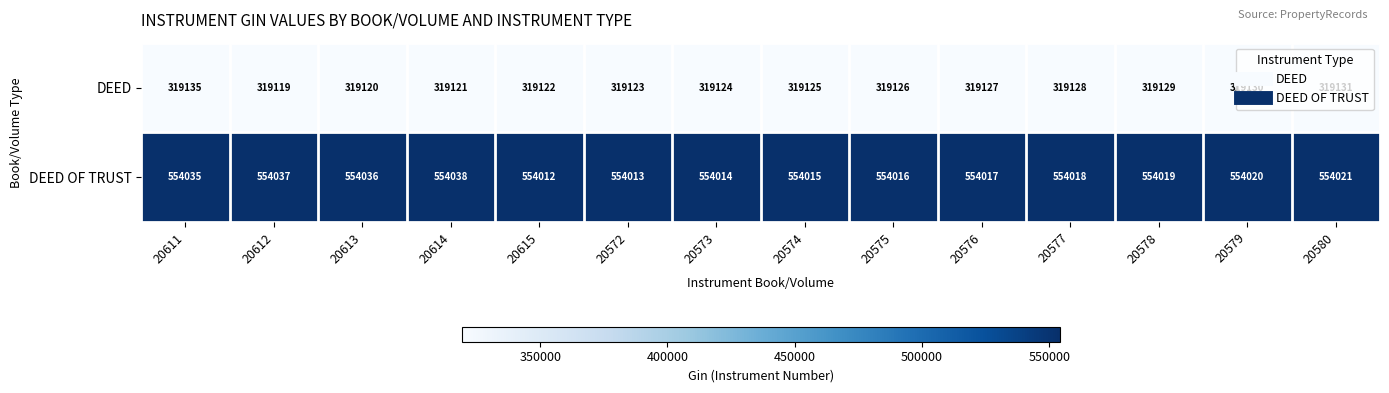

List the series in order of their overall mean, highest first.

DEED OF TRUST, DEED